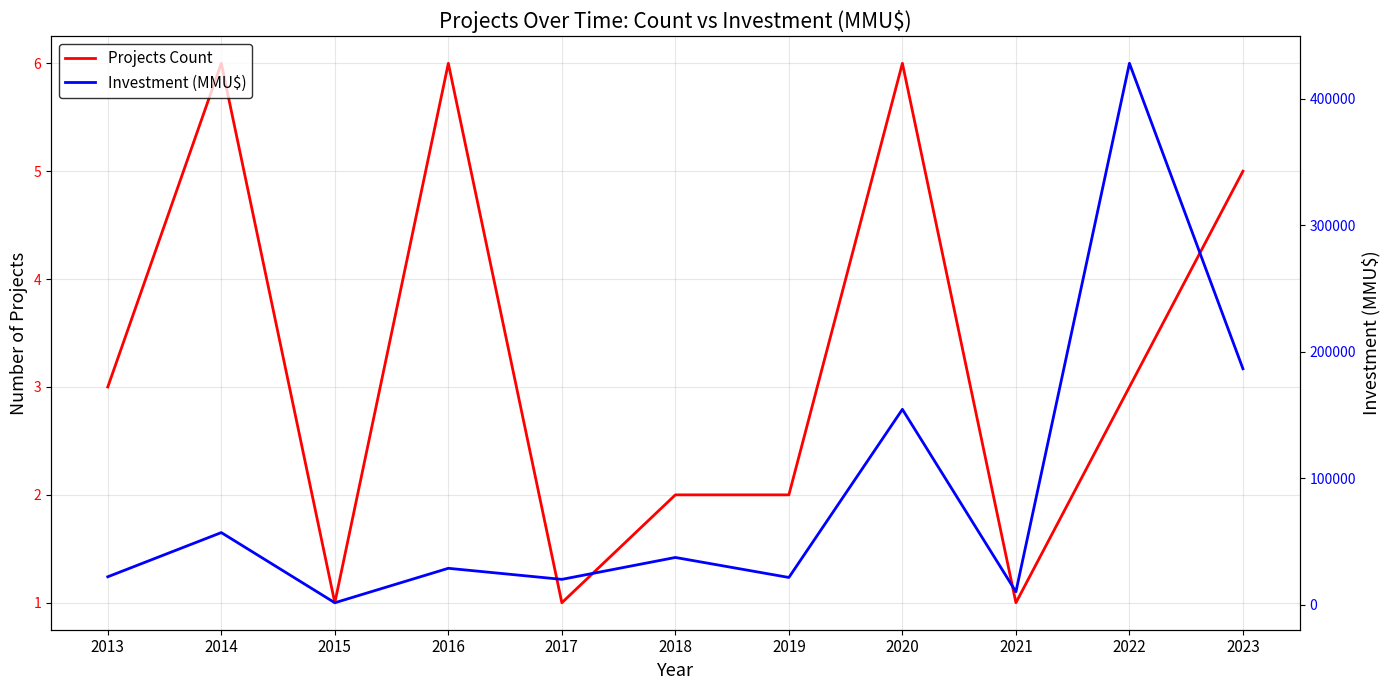

Between 2023 and 2019, which is larger?

2023